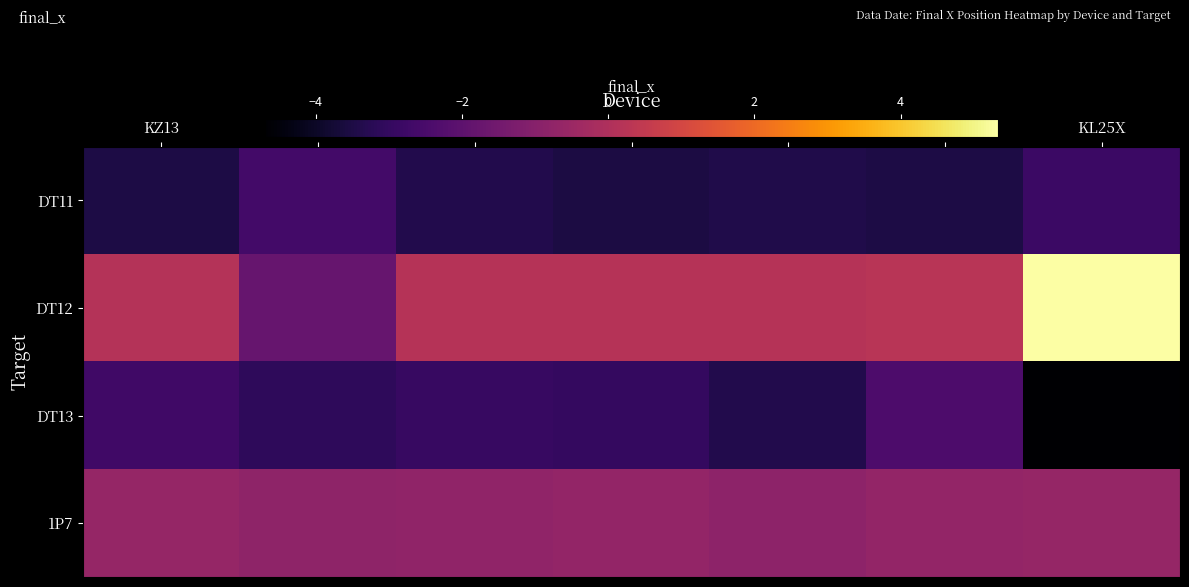

Reading left to right, extract all data points from this chart.

DT11: KZ13=-3.5	KX14=-2.6	KM5=-3.4	KM6=-3.5	KZ15=-3.4	KX16=-3.5	KL25X=-2.8
DT12: KZ13=0.1	KX14=-1.8	KM5=0.2	KM6=0.2	KZ15=0.2	KX16=0.3	KL25X=5.3
DT13: KZ13=-2.7	KX14=-3.1	KM5=-2.9	KM6=-3.0	KZ15=-3.4	KX16=-2.4	KL25X=-4.7
1P7: KZ13=-0.6	KX14=-0.8	KM5=-0.7	KM6=-0.7	KZ15=-0.8	KX16=-0.7	KL25X=-0.7